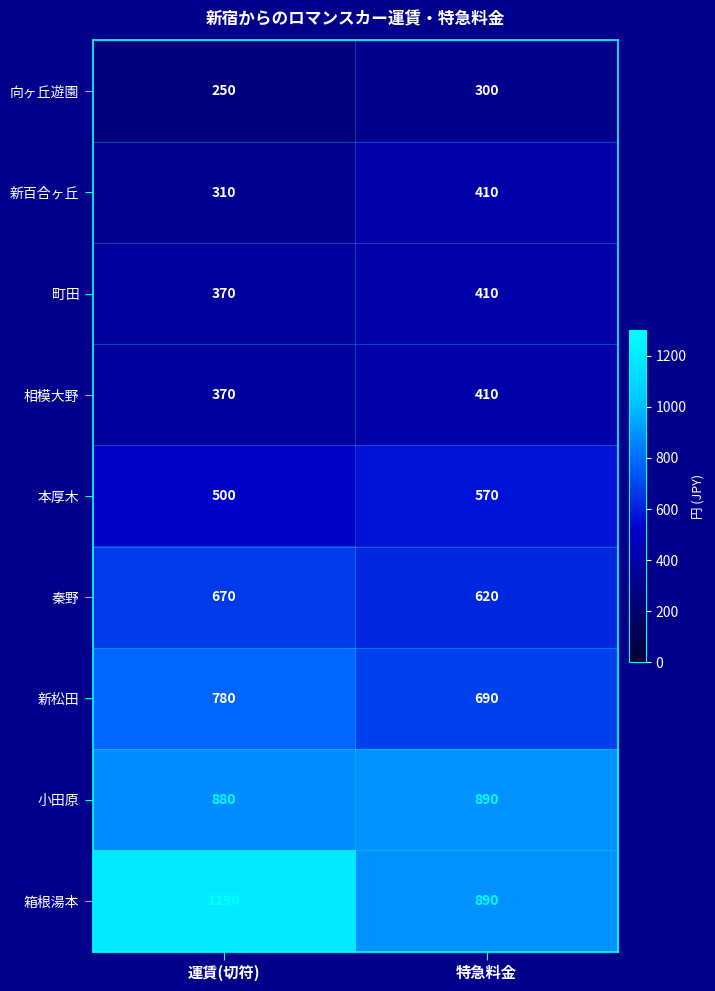

What is the total value across all series at 特急料金?

5190